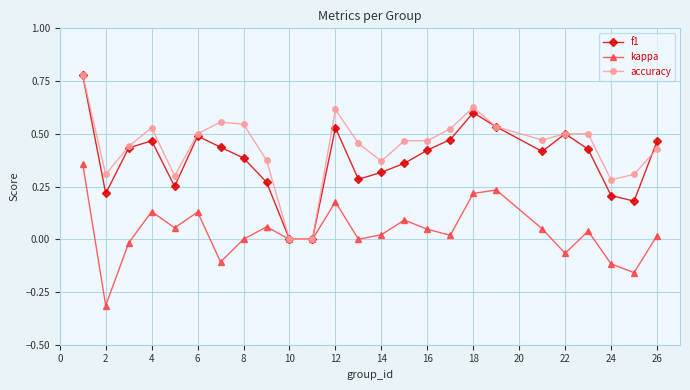

What is the smallest value displayed?

-0.3